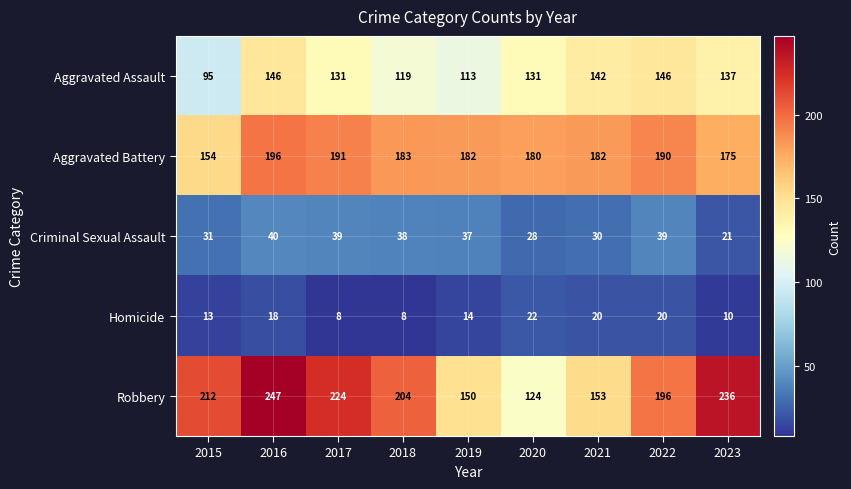

The value of Homicide at 2019 is 4. True or false?

False